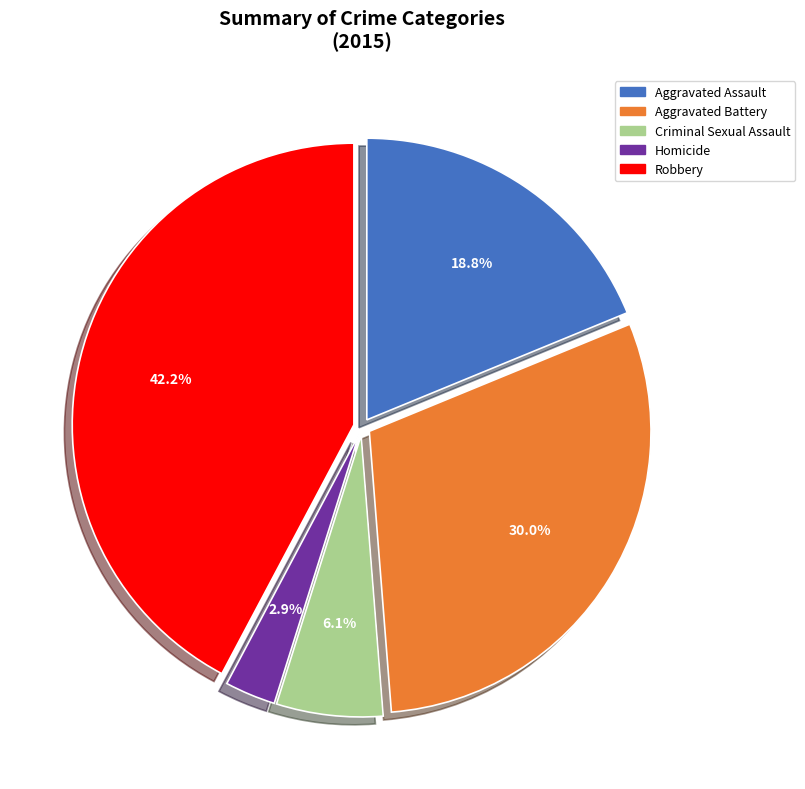

Does Homicide account for over 50% of the chart?

No